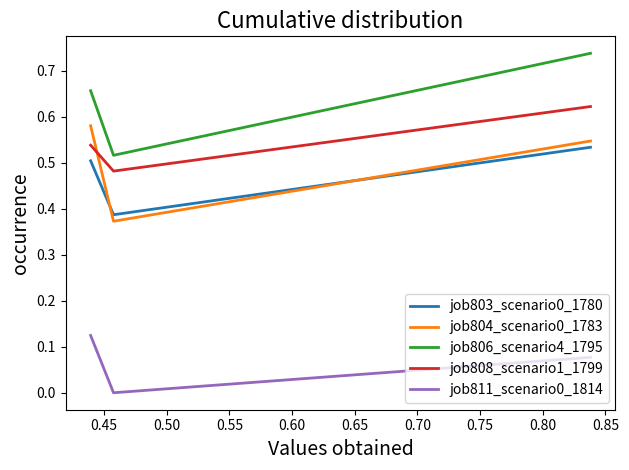

List the series in order of their peak value, highest first.

job806_scenario4_1795, job808_scenario1_1799, job804_scenario0_1783, job803_scenario0_1780, job811_scenario0_1814